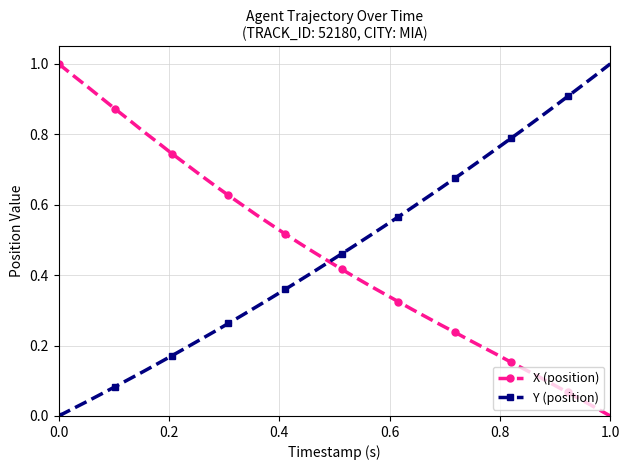

True or false: X (position) has more than 2 interior local peaks.

False